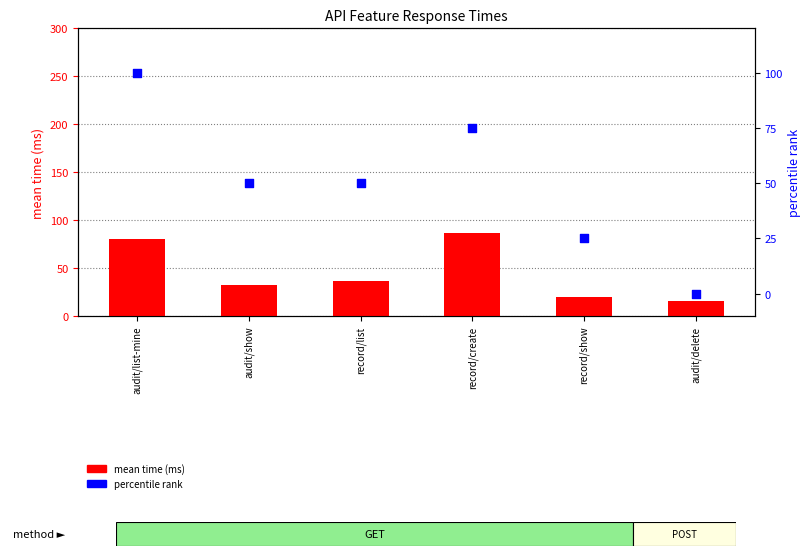

At which category is the sum across all series the highest?

audit/list-mine